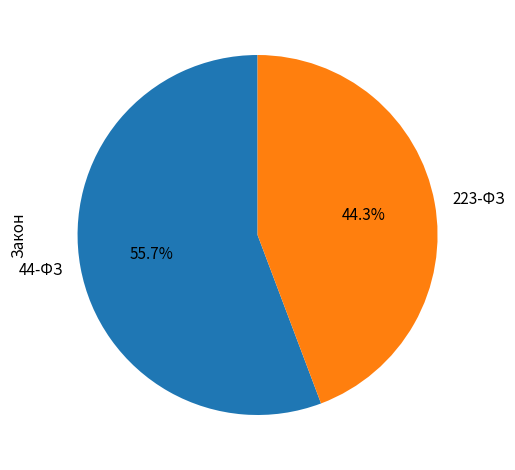

Approximately how many times larger is the value at 223-ФЗ compared to 44-ФЗ?

0.8